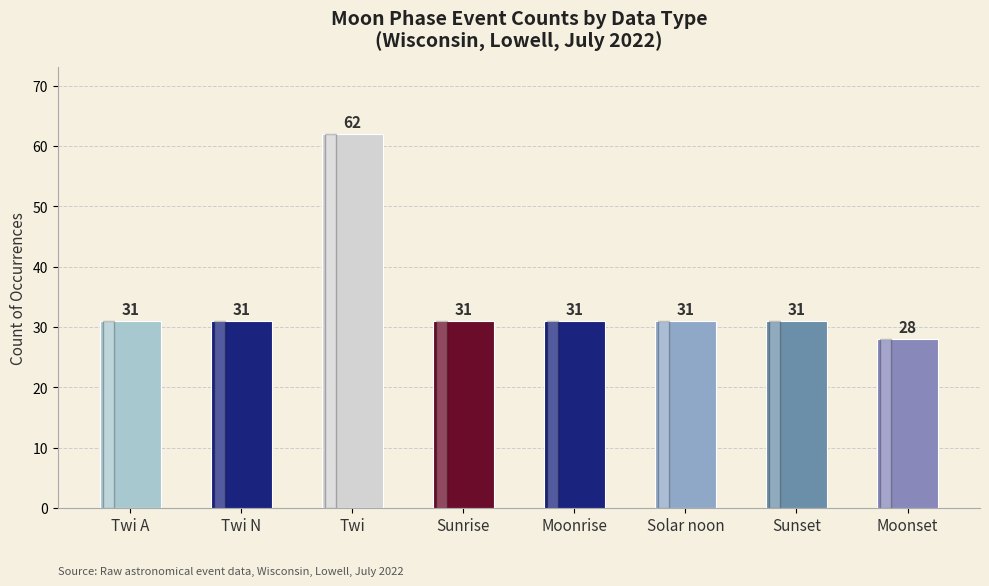

The value at Sunset is 31. True or false?

True